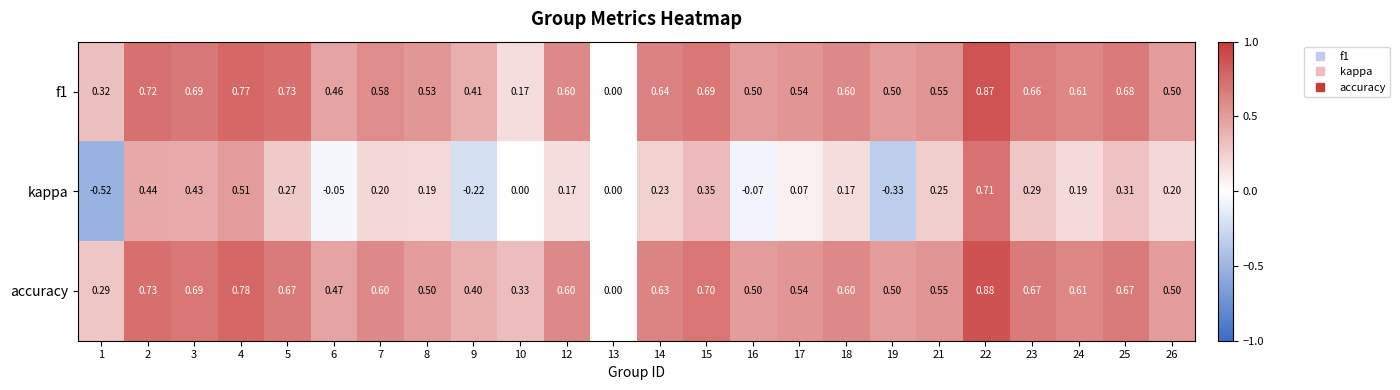

Is the value of accuracy at 16 greater than the value of f1 at 1?

Yes